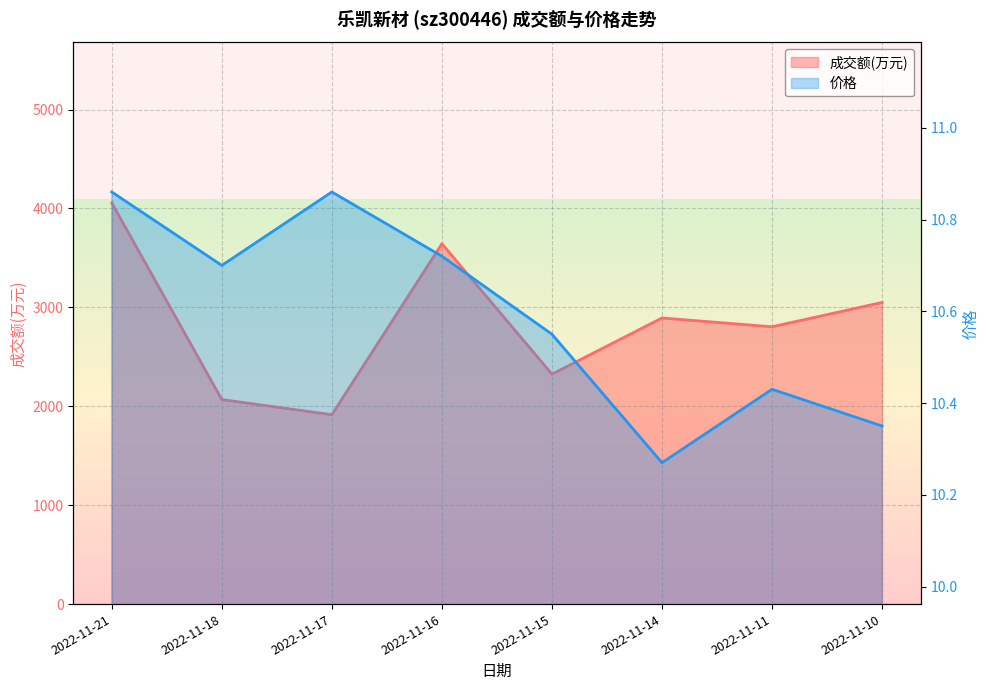

How many interior local peaks does the 价格 series have?

2